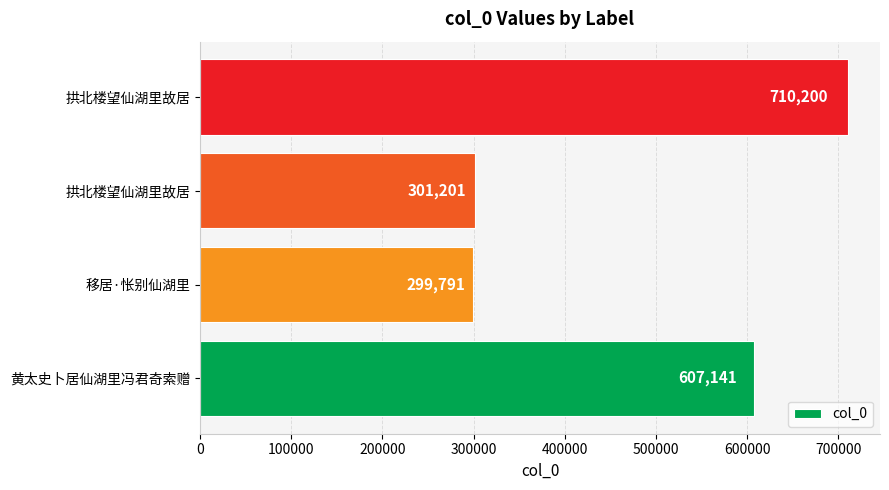

What is the smallest value displayed?

299791